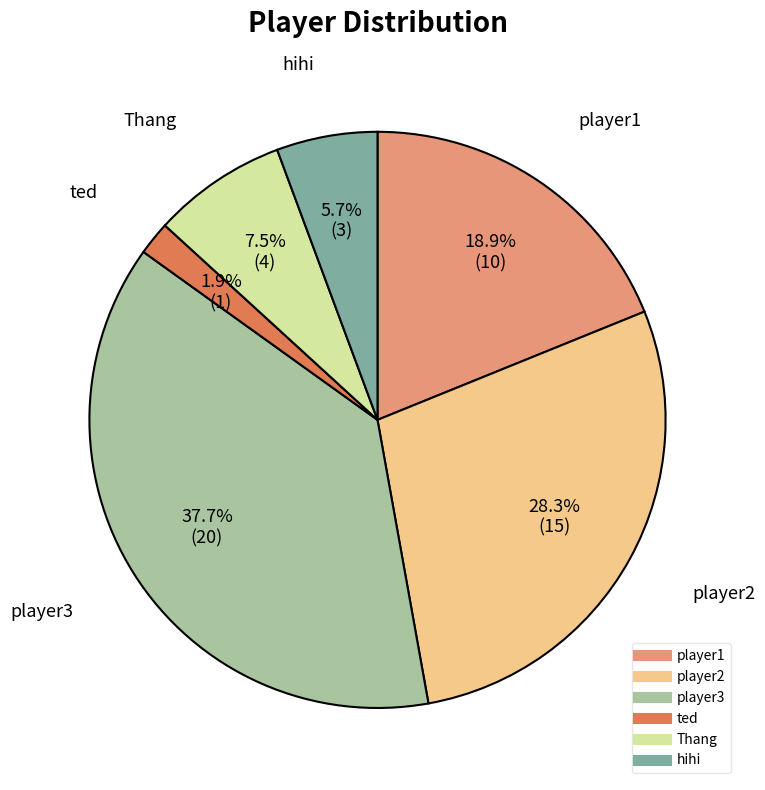

Which slice is the smallest?

ted